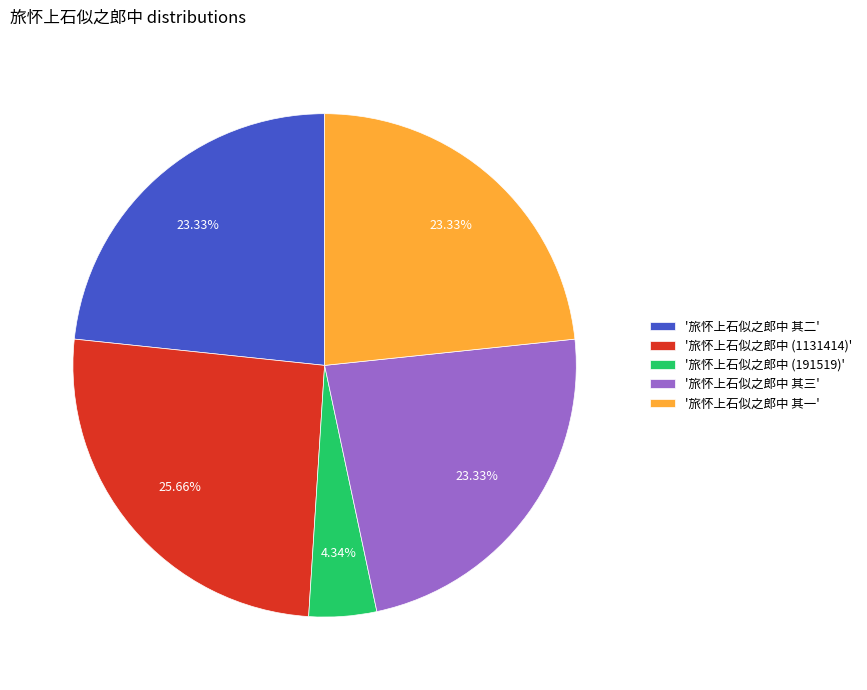

How many segments does this pie chart have?

5